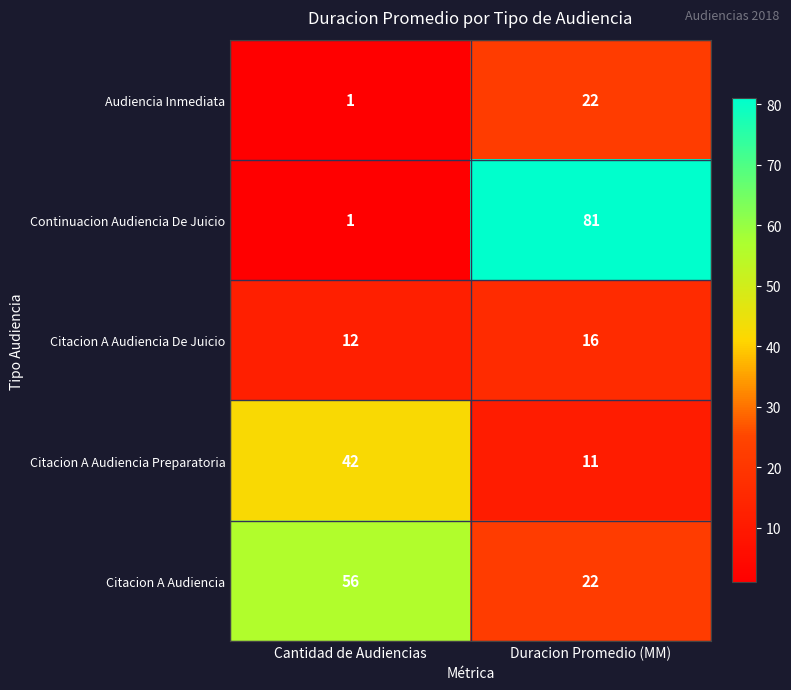

Rank the series by their maximum value, from lowest to highest.

Citacion A Audiencia De Juicio, Audiencia Inmediata, Citacion A Audiencia Preparatoria, Citacion A Audiencia, Continuacion Audiencia De Juicio